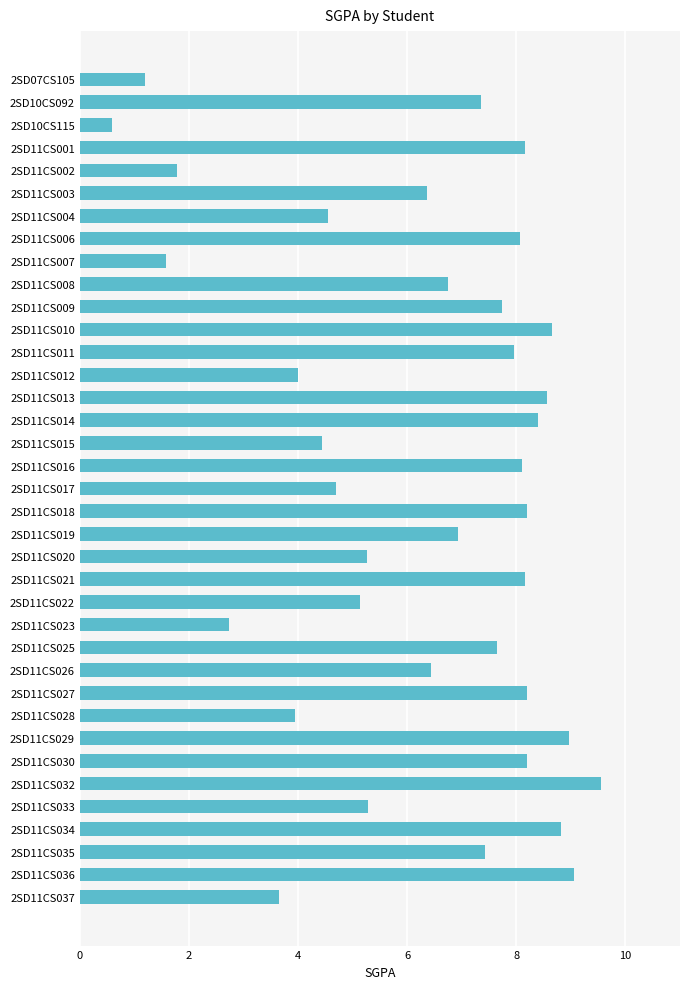

Which has a higher value, 2SD11CS020 or 2SD11CS004?

2SD11CS020